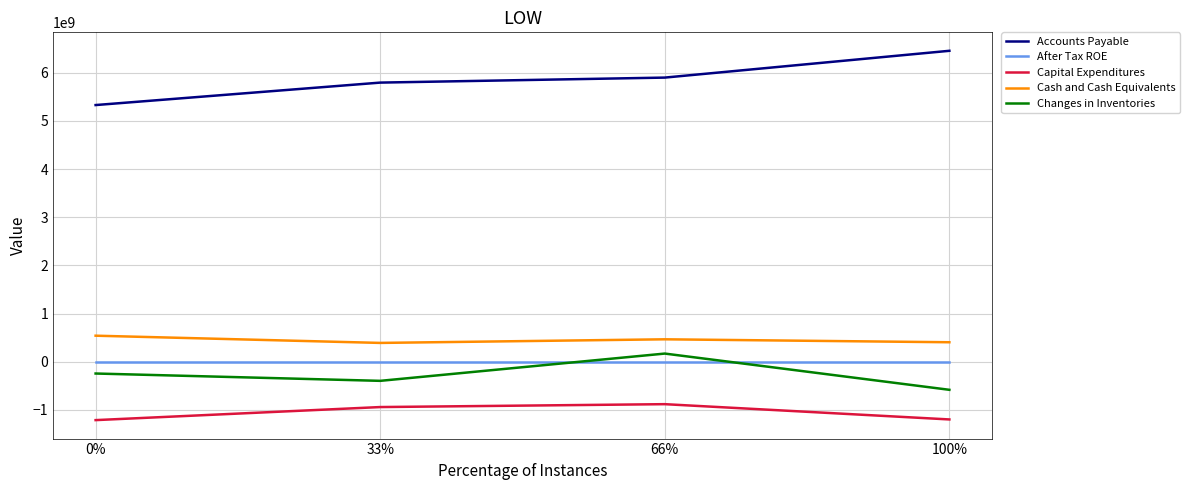

What are all the series names shown in the legend?

Accounts Payable, After Tax ROE, Capital Expenditures, Cash and Cash Equivalents, Changes in Inventories